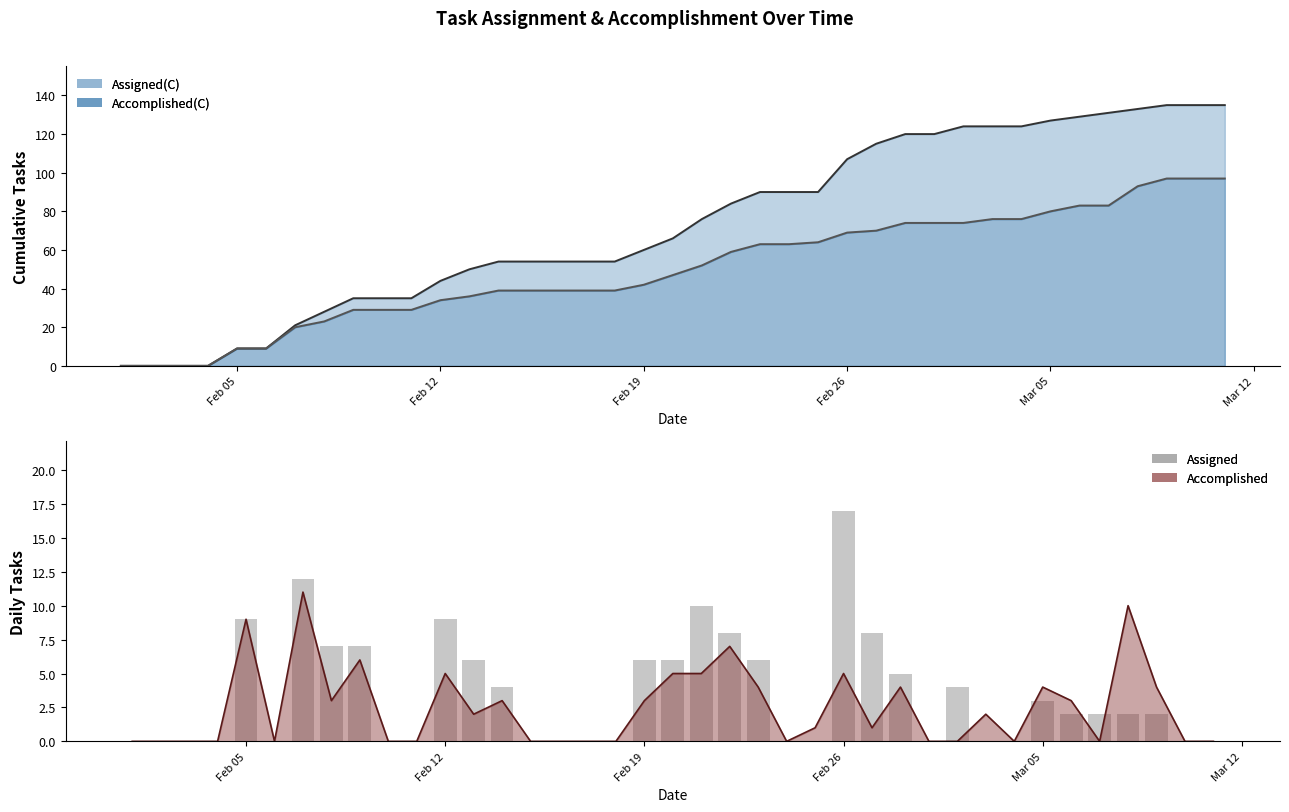

What is the sum of all values?

135